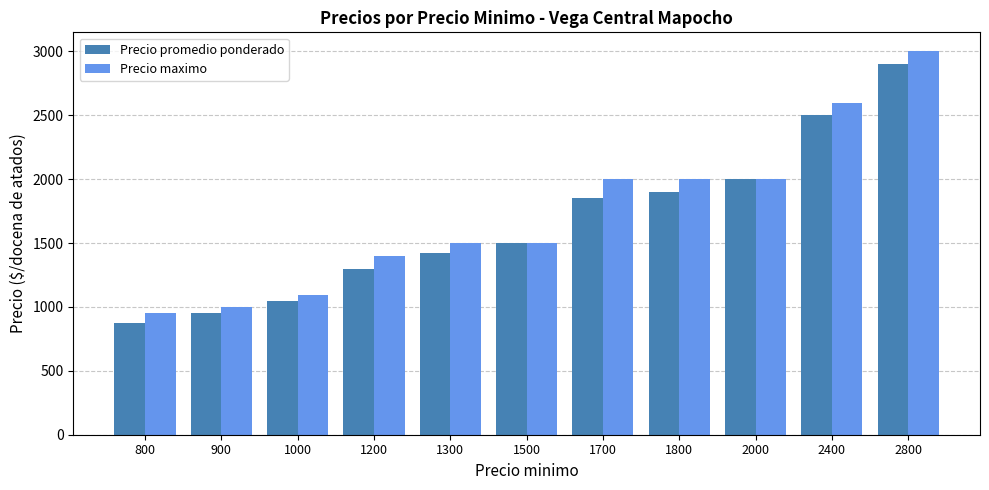

What is the difference between the second highest and second lowest values in the Precio maximo series?

1600.0